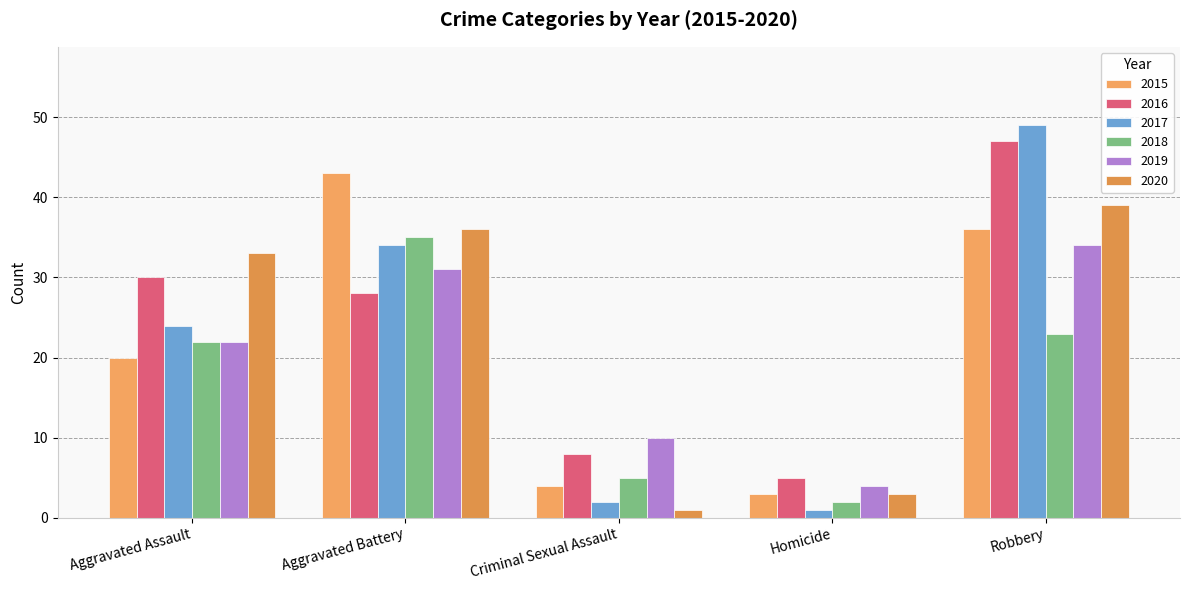

What is the spread (max minus min) of values at Homicide?

4